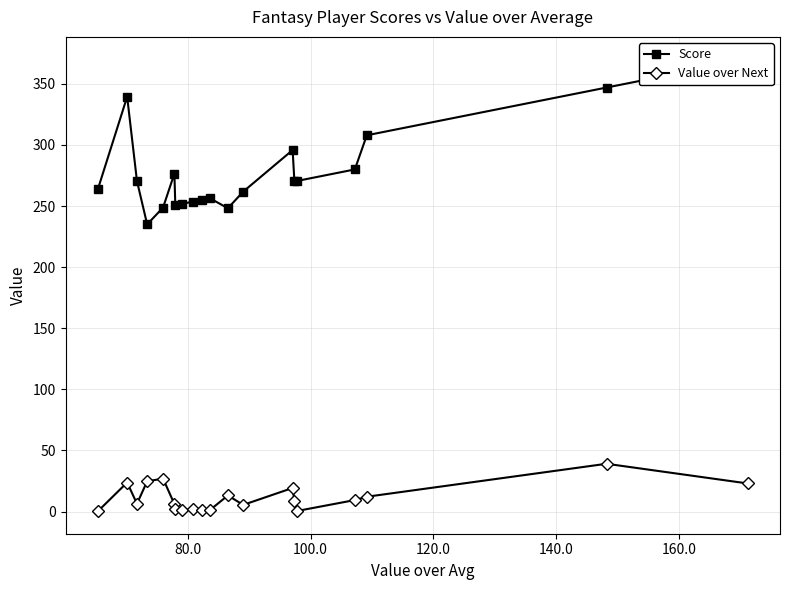

True or false: Value over Next has more than 0 points higher than both neighbors.

True